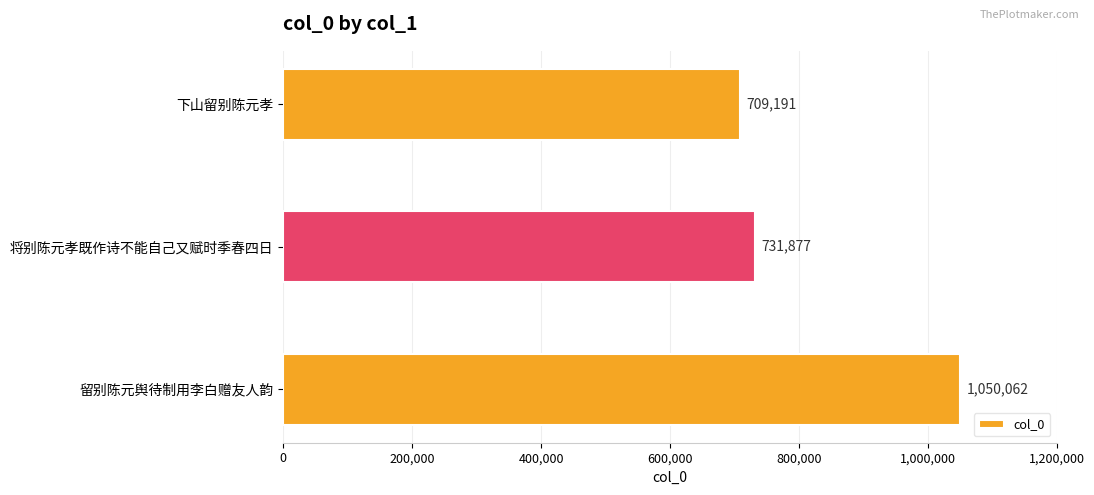

Where is the data nearest to the value 879626?

将别陈元孝既作诗不能自己又赋时季春四日